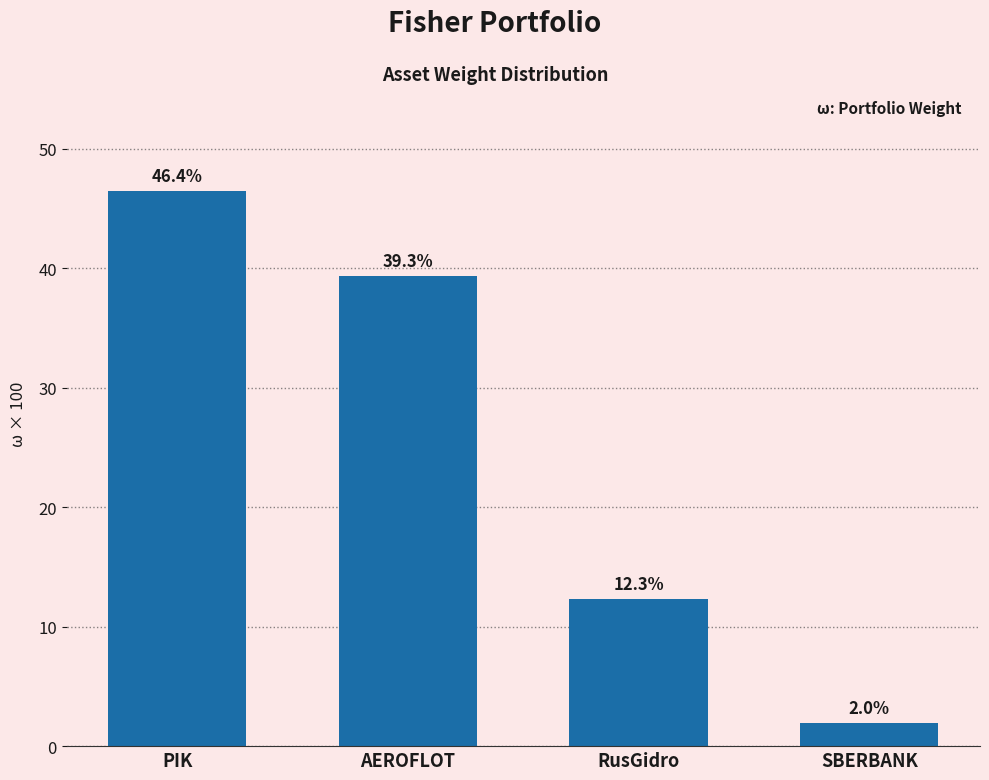

Reading right to left, transcribe all the data shown in this chart.

SBERBANK=2.0	RusGidro=12.3	AEROFLOT=39.3	PIK=46.4